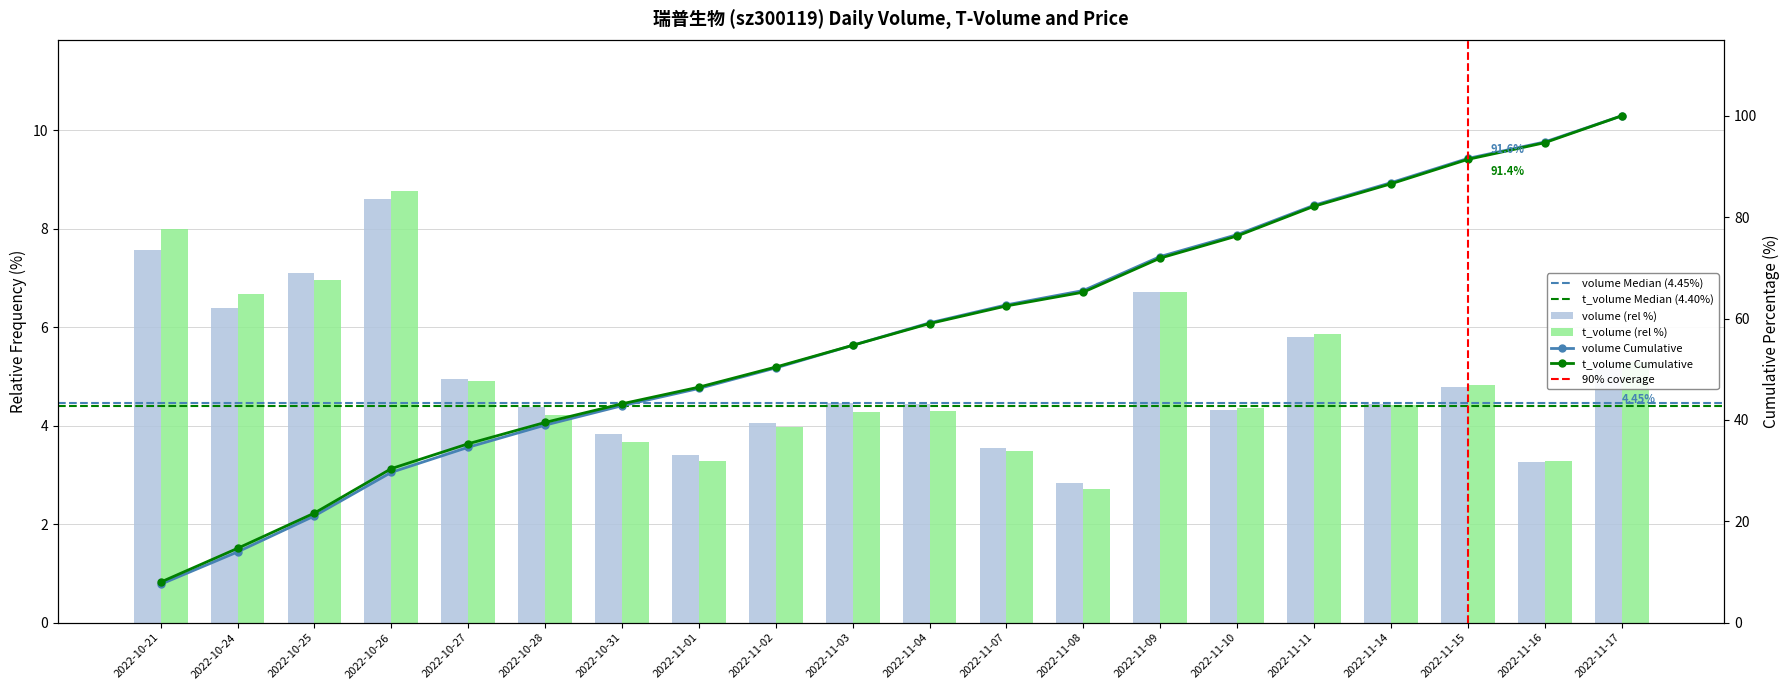

Between 2022-11-10 and 2022-11-16, which series saw the biggest shift?

t_volume